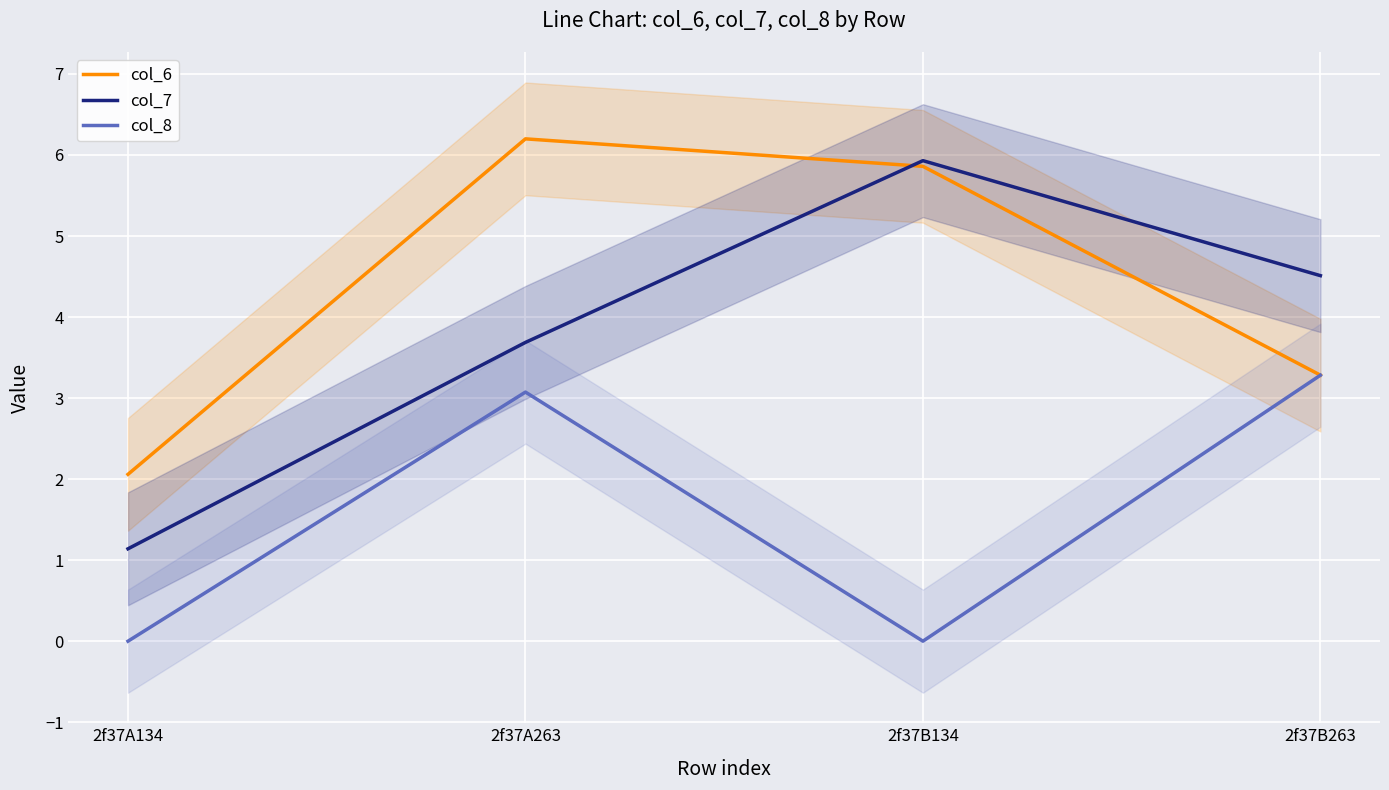

Rank the series by their average value, from highest to lowest.

col_6, col_7, col_8